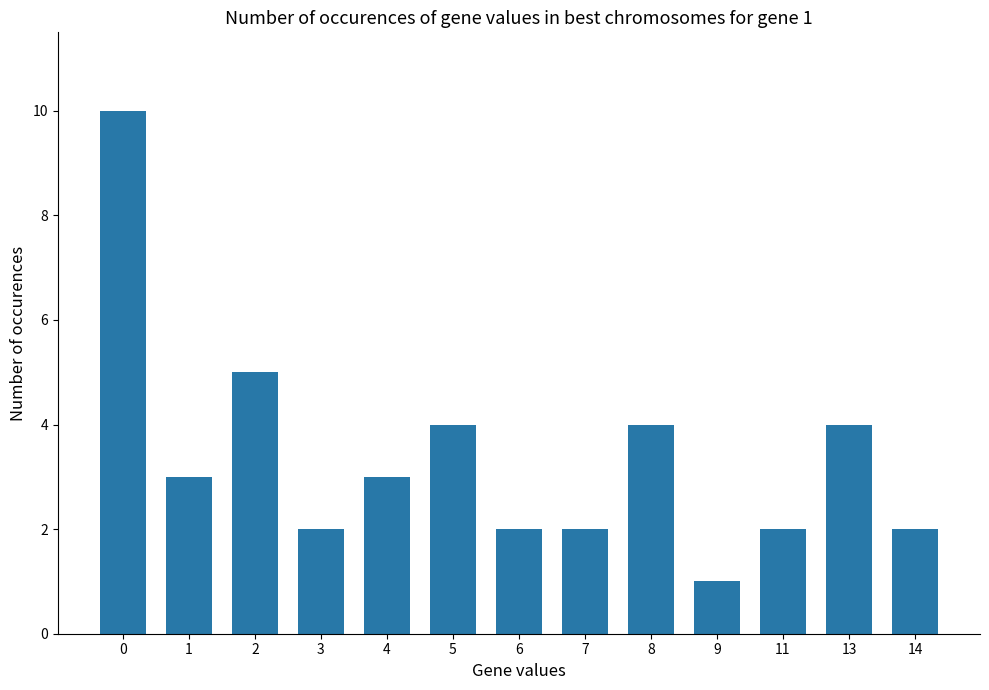

Is it true that the value at 9 is 1?

True